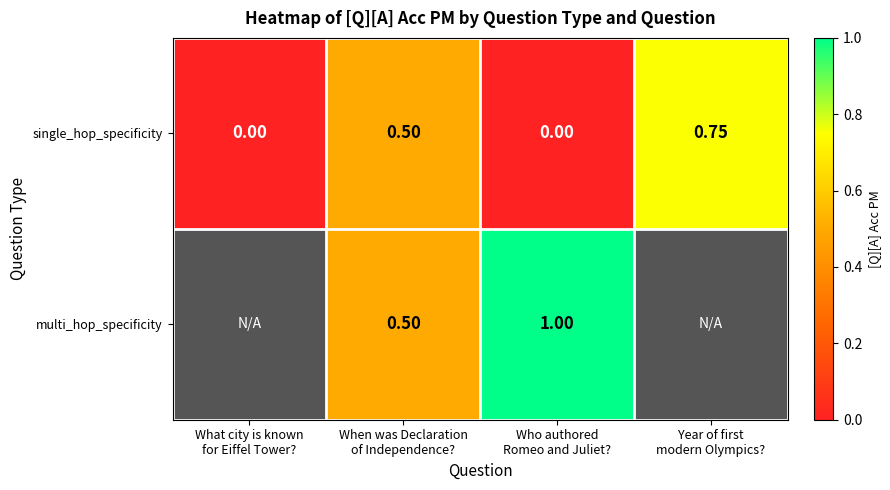

How many series are shown in this chart?

2